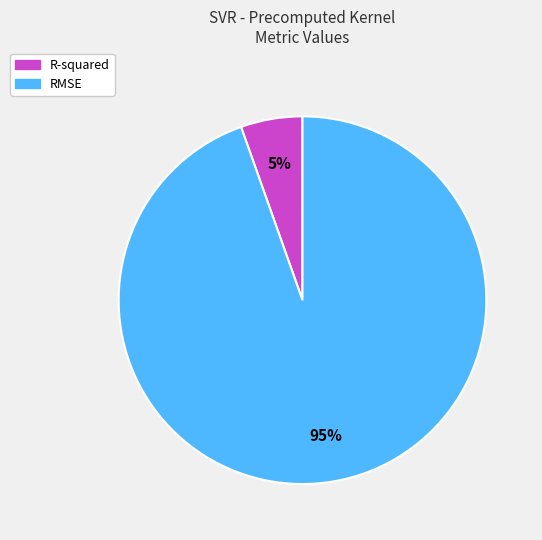

Is the sum of R-squared and RMSE greater than half?

Yes